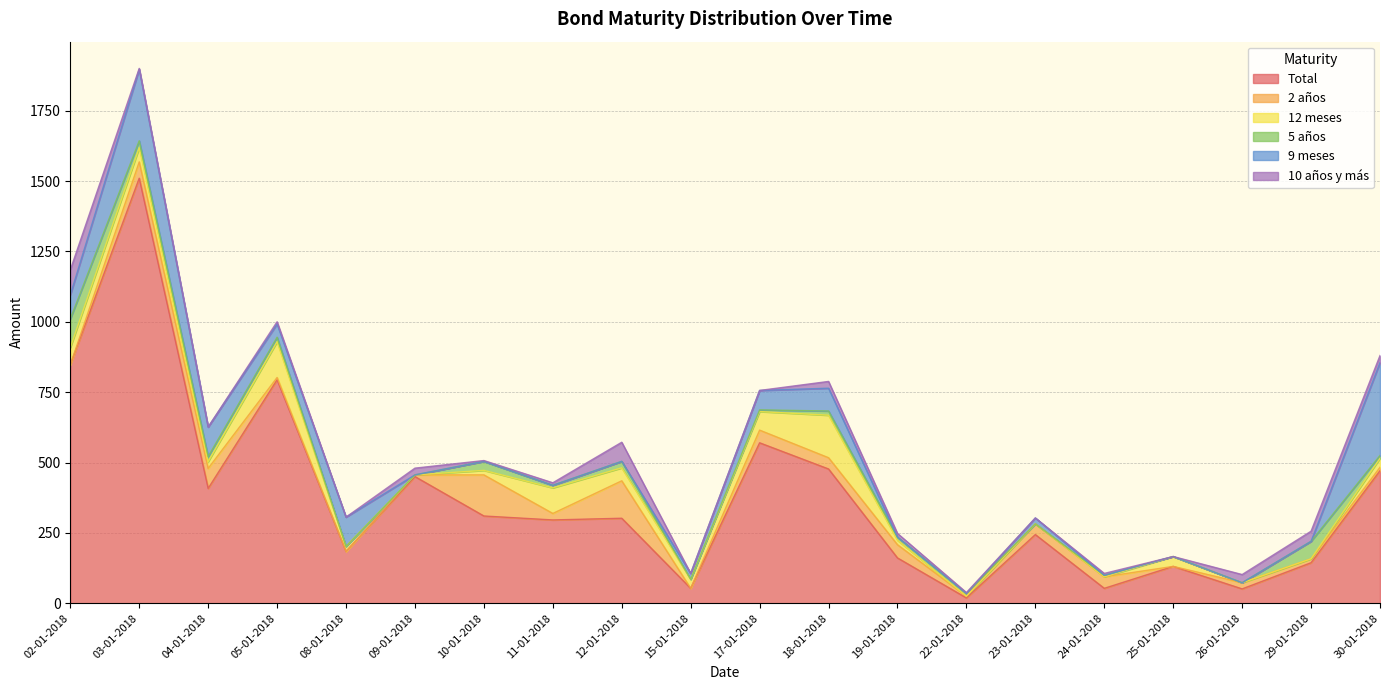

Which series ends up on top after the final intersection of 12 meses and 10 años y más?

12 meses